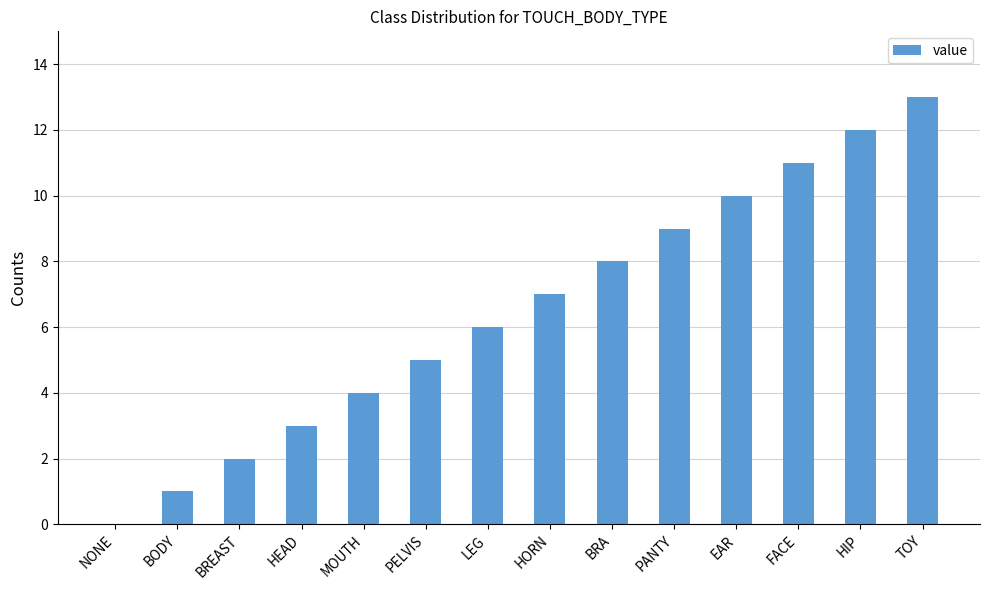

Which label corresponds to the largest value in the chart?

TOY